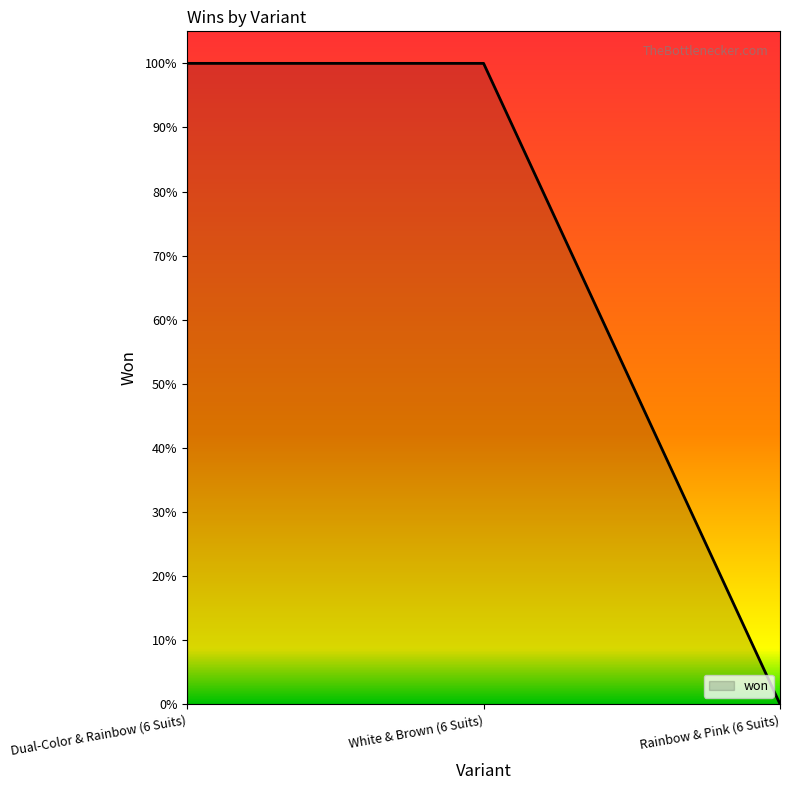

What is the sum of the values at Dual-Color & Rainbow (6 Suits) and White & Brown (6 Suits)?

2